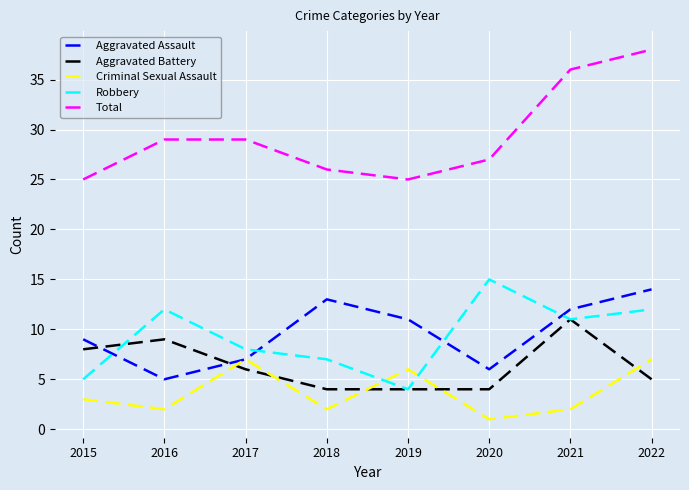

What are all the series names shown in the legend?

Aggravated Assault, Aggravated Battery, Criminal Sexual Assault, Robbery, Total